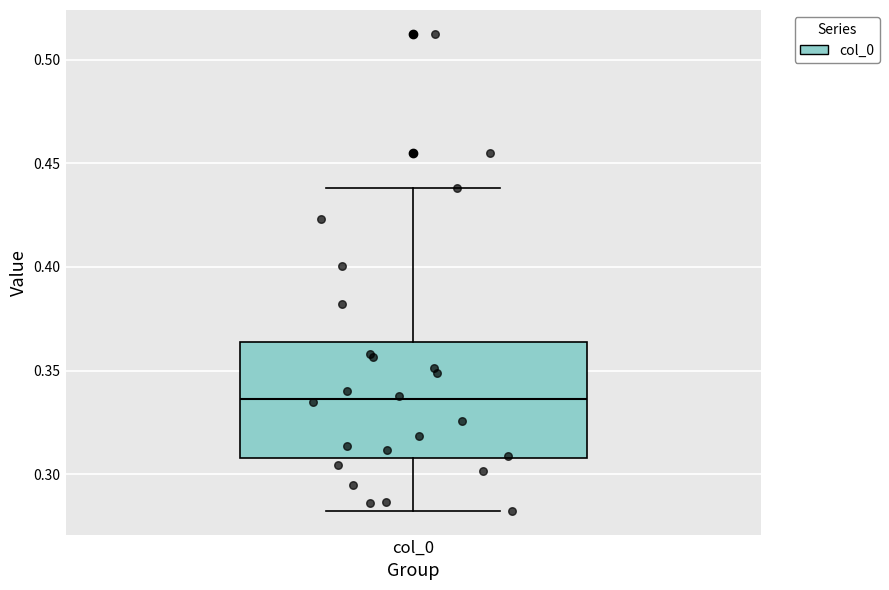

Read this box plot against the y-axis: the position of the median line, the range covered by the box, and the ends of both whiskers. The values are not printed on the chart, so give them approximately, as read against the axis.

median 0.335, box 0.310 to 0.365, whiskers 0.280 to 0.440